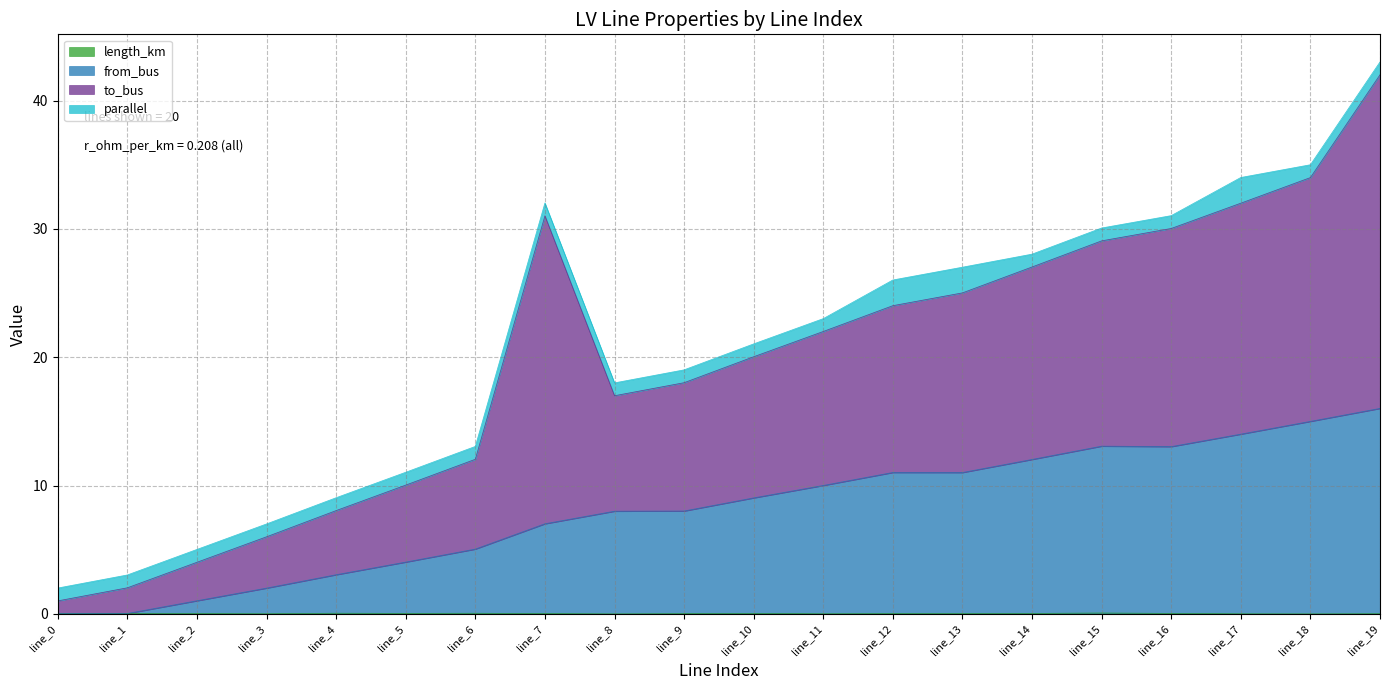

What is the value of the from_bus point at the 6th from the left?

4.0